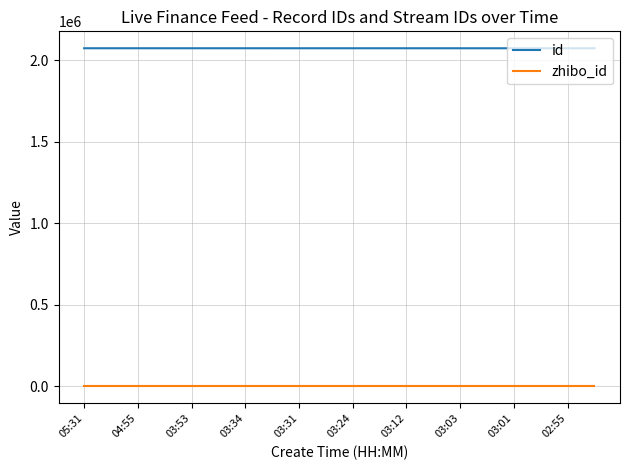

Which series has the largest total across all categories?

id